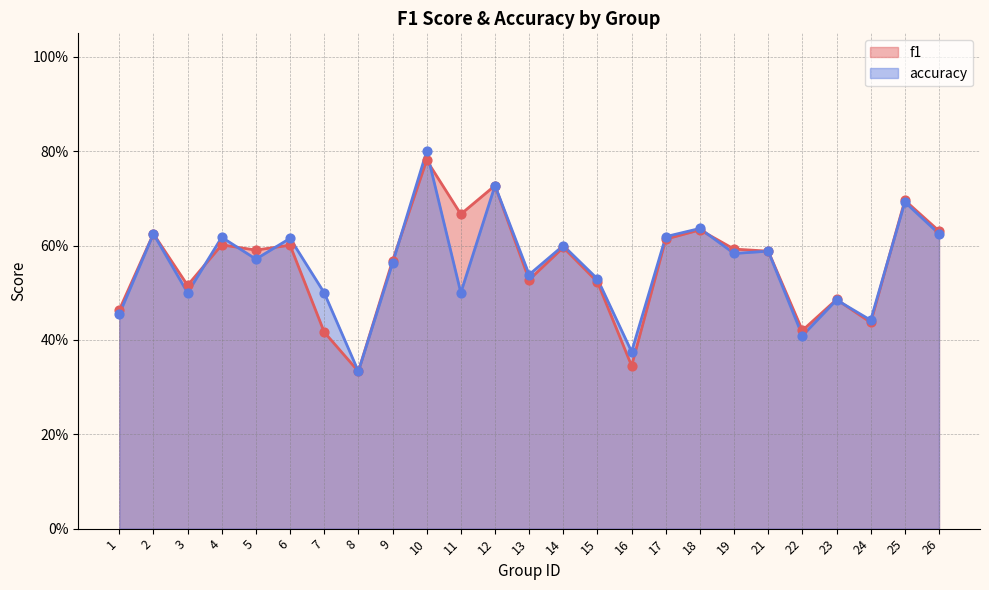

Which series contains the highest Y value?

accuracy